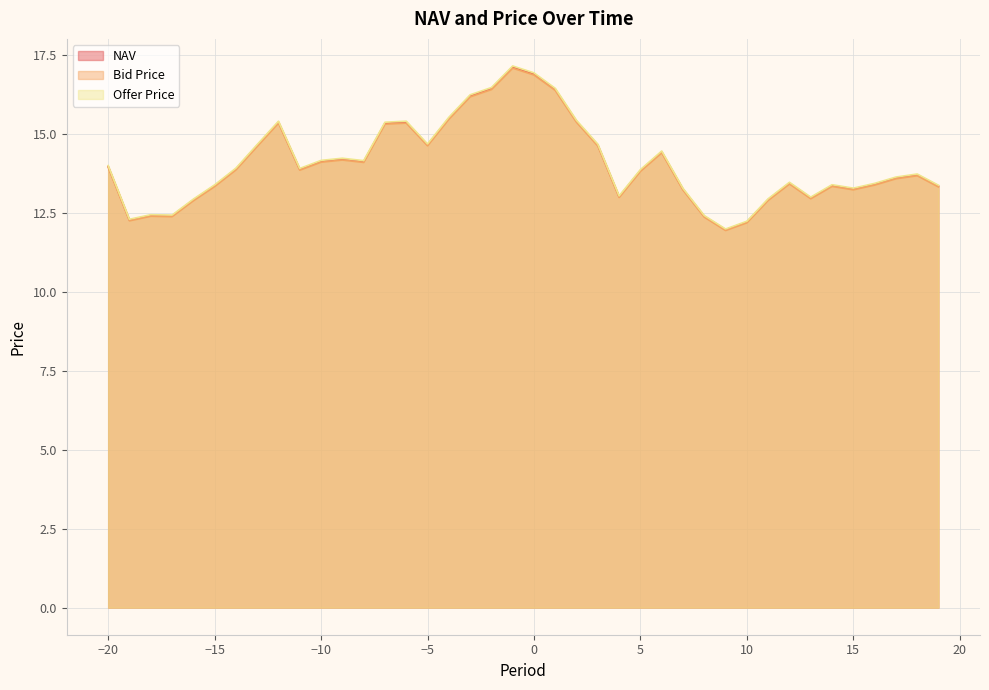

Is it true that Bid Price equals 9.4 at -10?

False